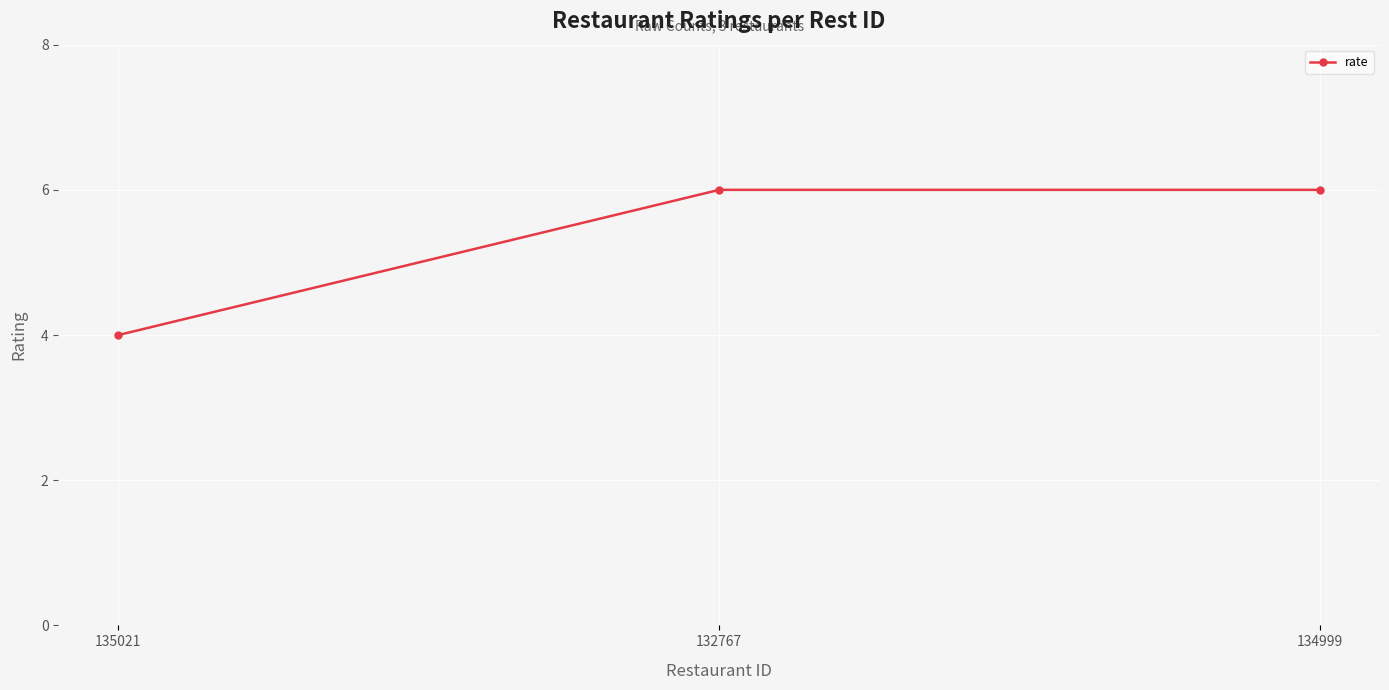

Count the values in the range 4 to 6.

3